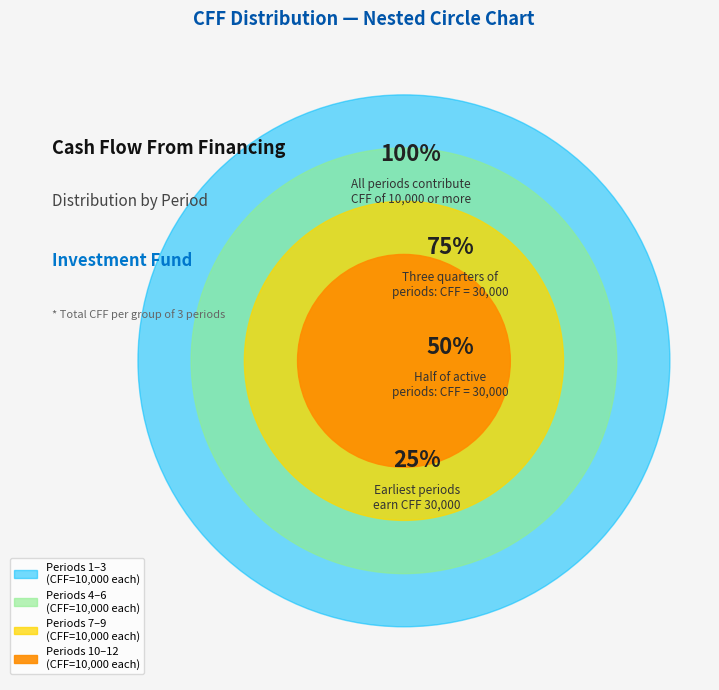

Which has a higher value, Period 7 or Period 8?

Period 7